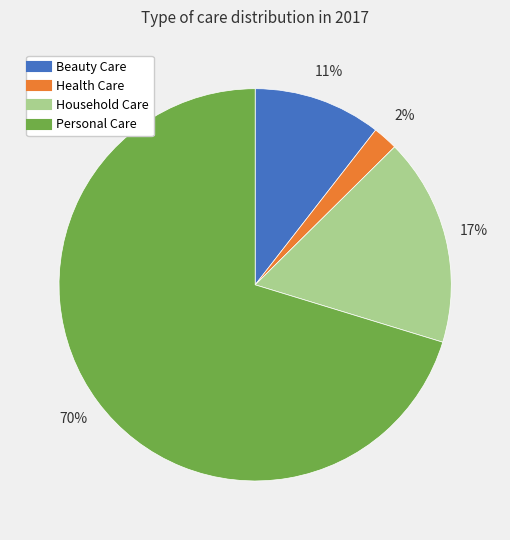

To the nearest percent, what portion does Personal Care represent?

70%